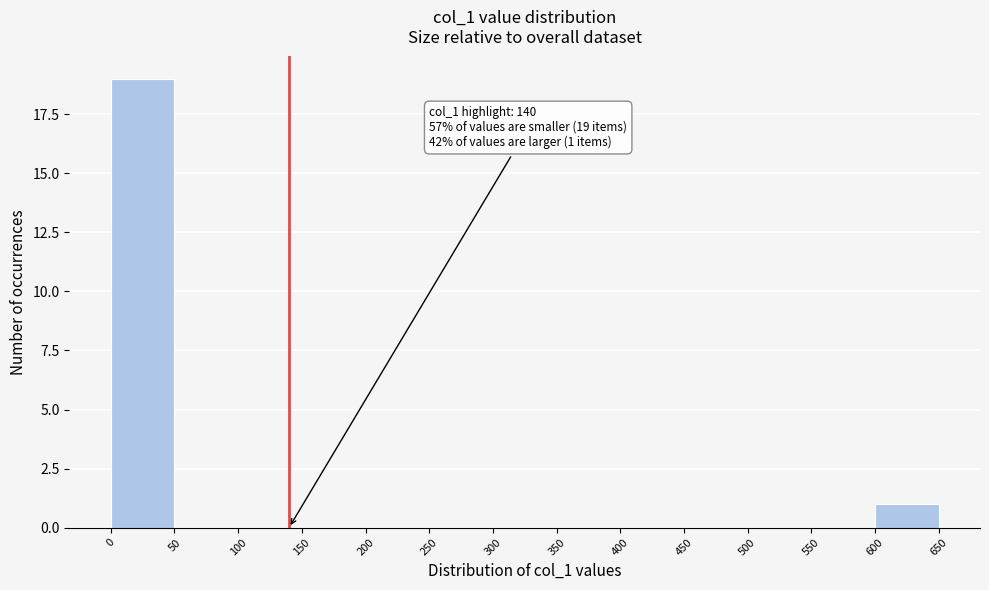

Over which range of the x-axis is the bar tallest?

0 to 50